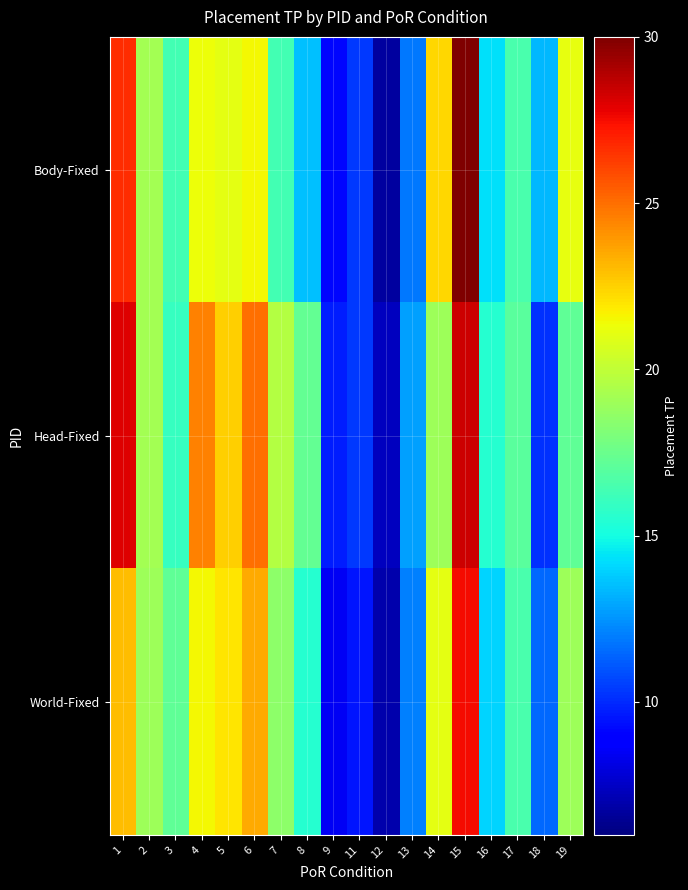

Count the number of categories in the chart.

18